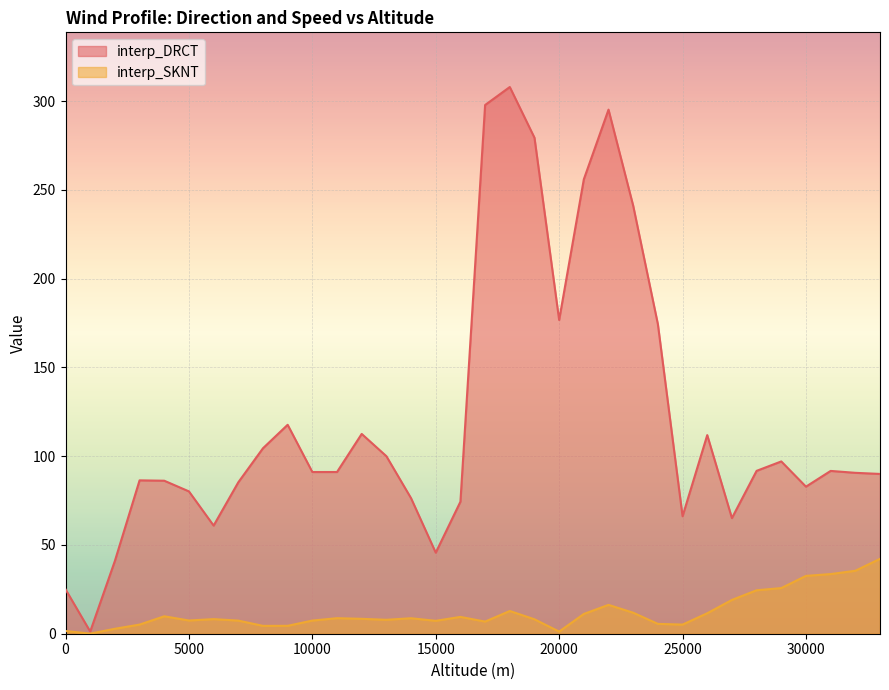

What is the smallest value displayed?

0.1